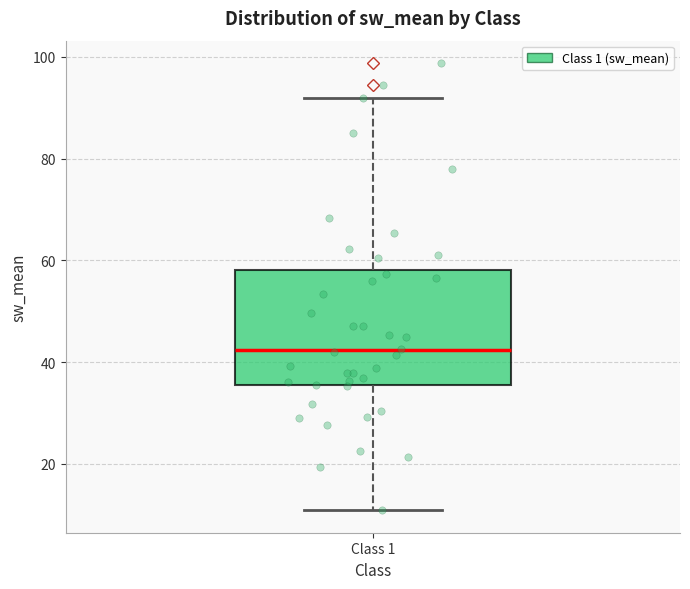

Transcribe this box plot: give where the median line is, the range the box spans, and where the two whiskers end, as read against the y-axis. The values are not printed on the chart, so give them approximately, as read against the axis.

median 42, box 36 to 58, whiskers 10 to 92